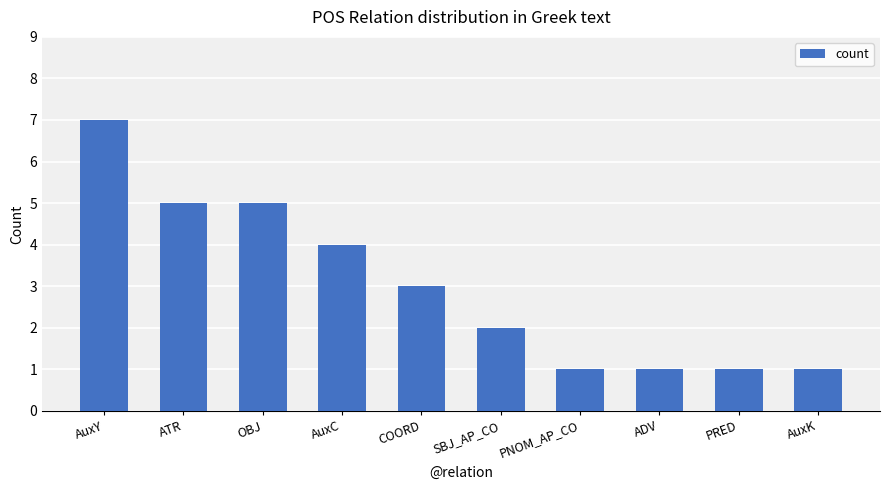

Reading right to left, list all the values displayed in this chart.

AuxK=1	PRED=1	ADV=1	PNOM_AP_CO=1	SBJ_AP_CO=2	COORD=3	AuxC=4	OBJ=5	ATR=5	AuxY=7